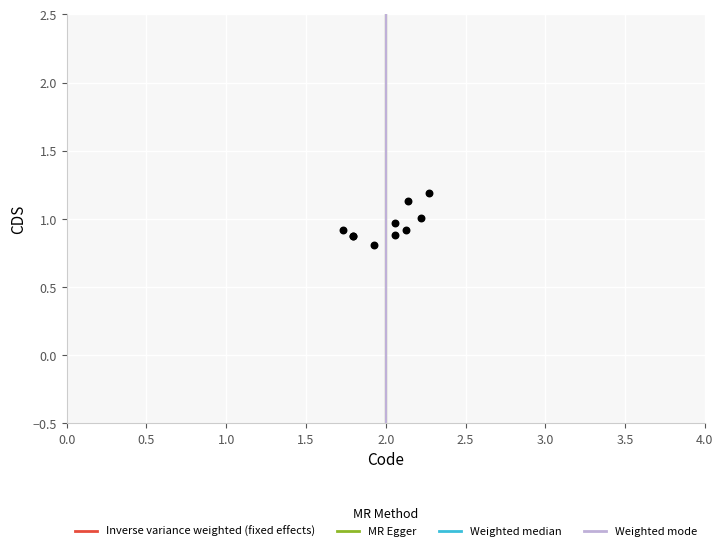

What Y value in the scatter plot is closest to 0?

0.8